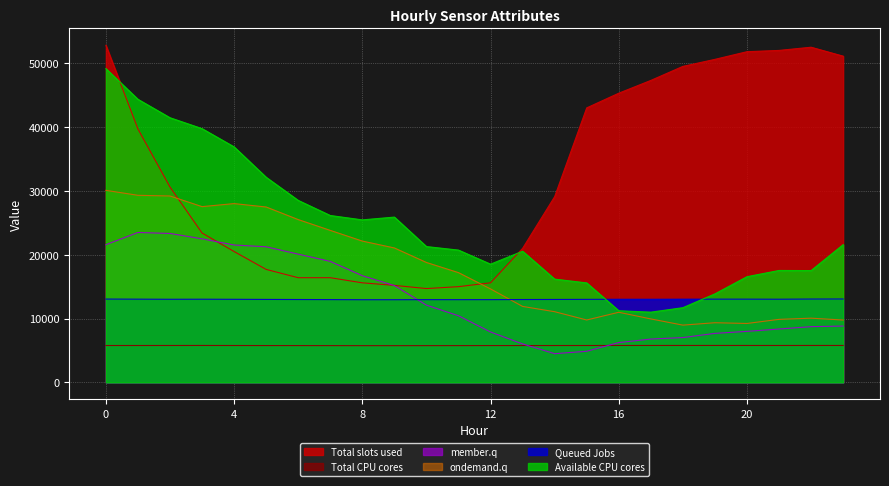

What is the approximate value of ATT16 at 8?

25458.1